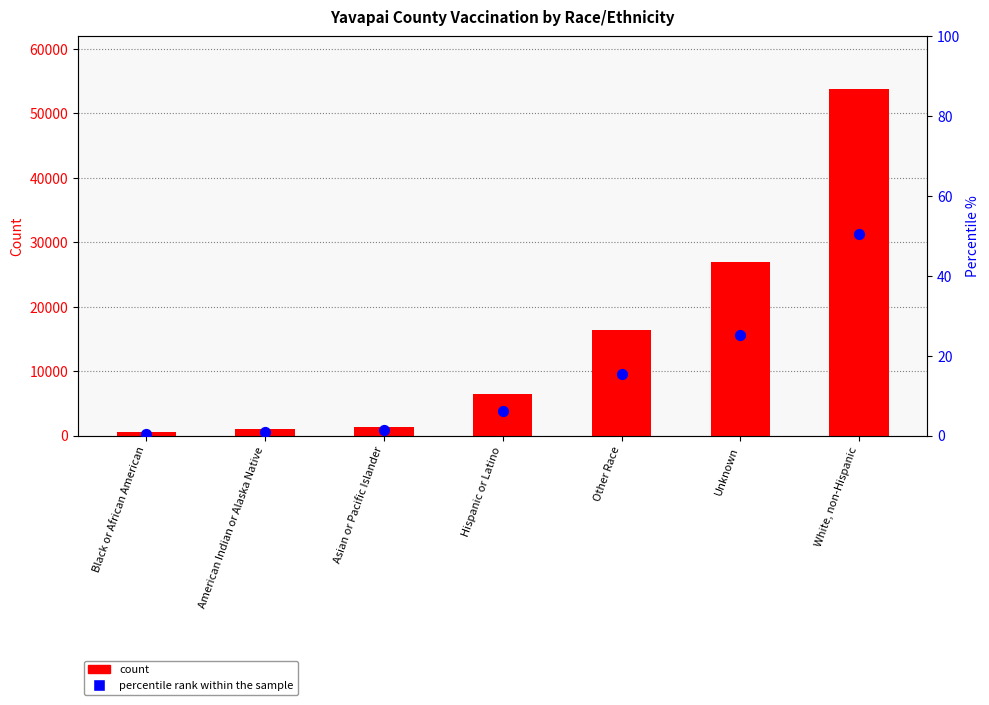

At how many categories does at least one series exceed 12934?

3